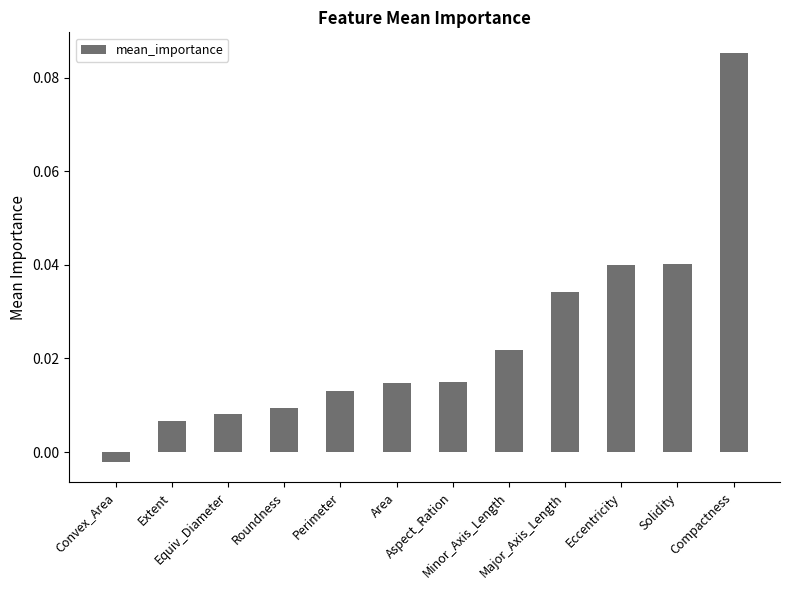

Does the chart contain stacked bars?

No